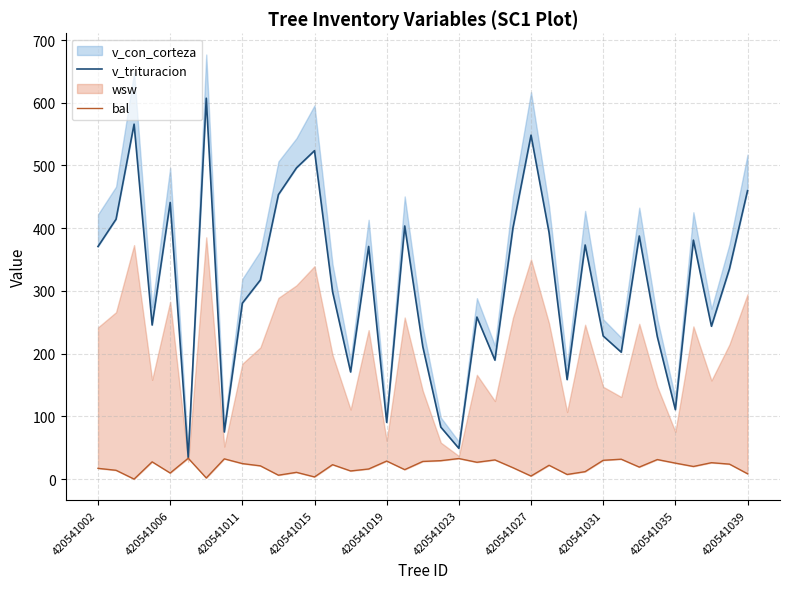

Is it true that bal equals 18.7 at 18?

False